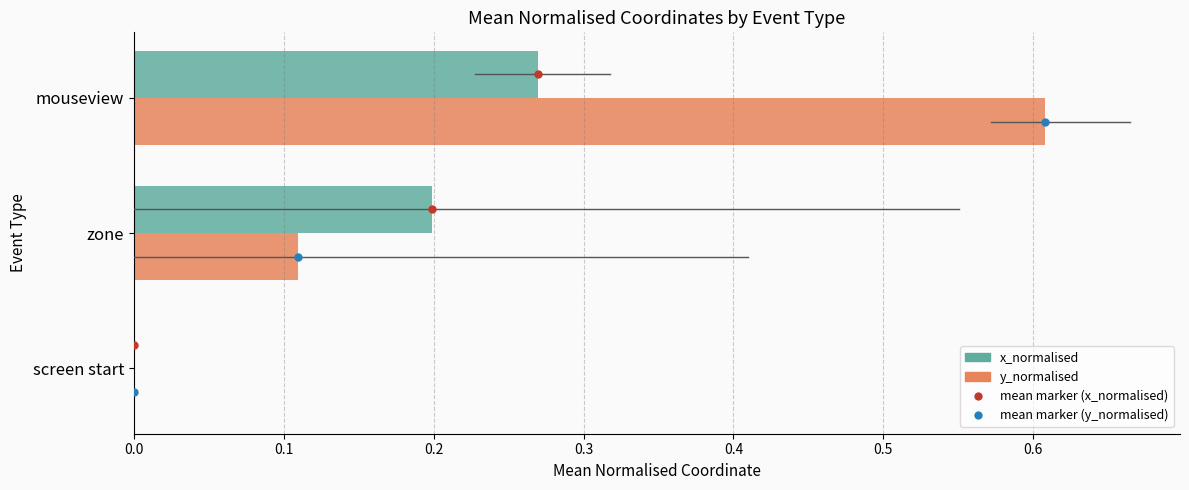

Is it true that x_normalised equals 0.3 at zone?

False